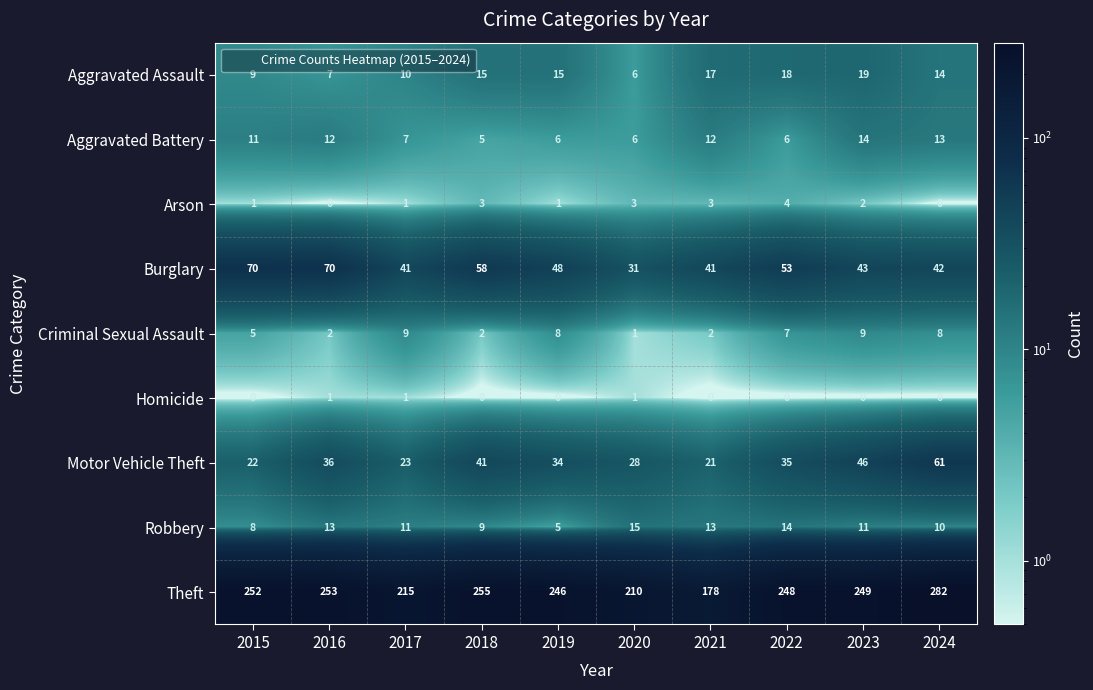

At which label does Motor Vehicle Theft first exceed 35?

2016